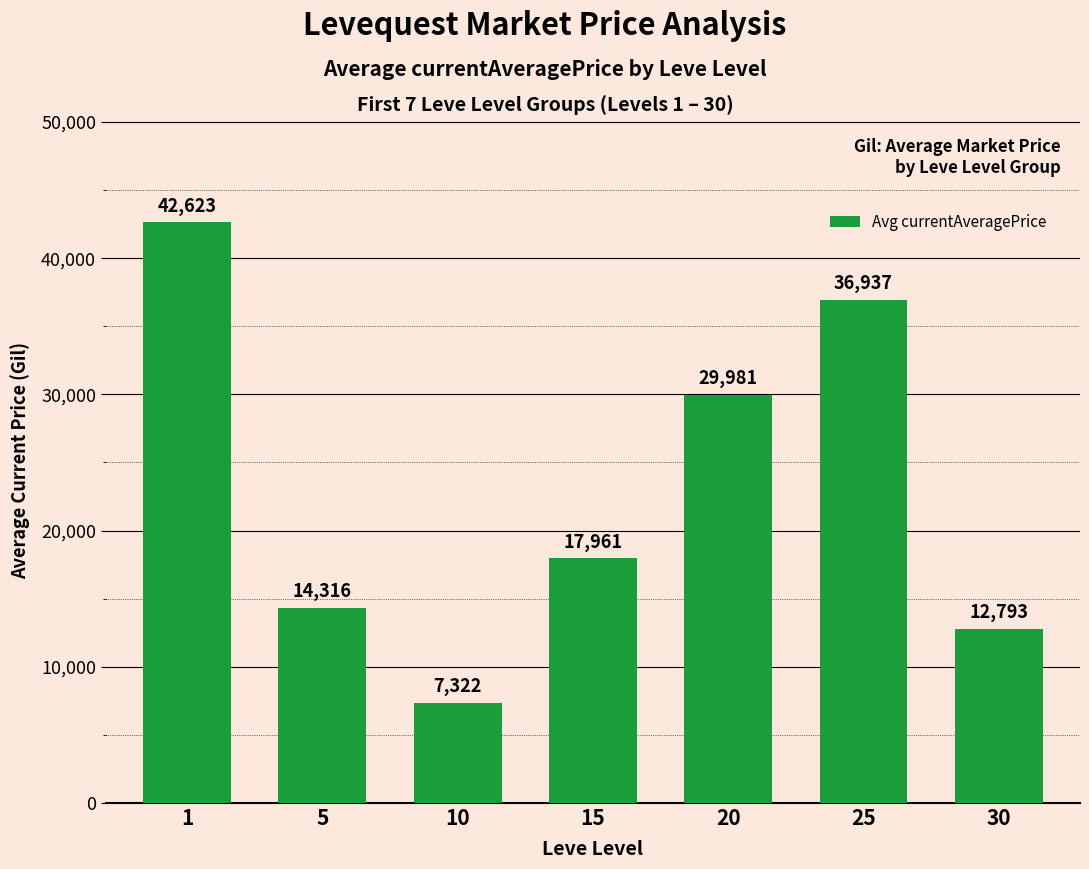

What is the value of the 6th bar from the left?

36937